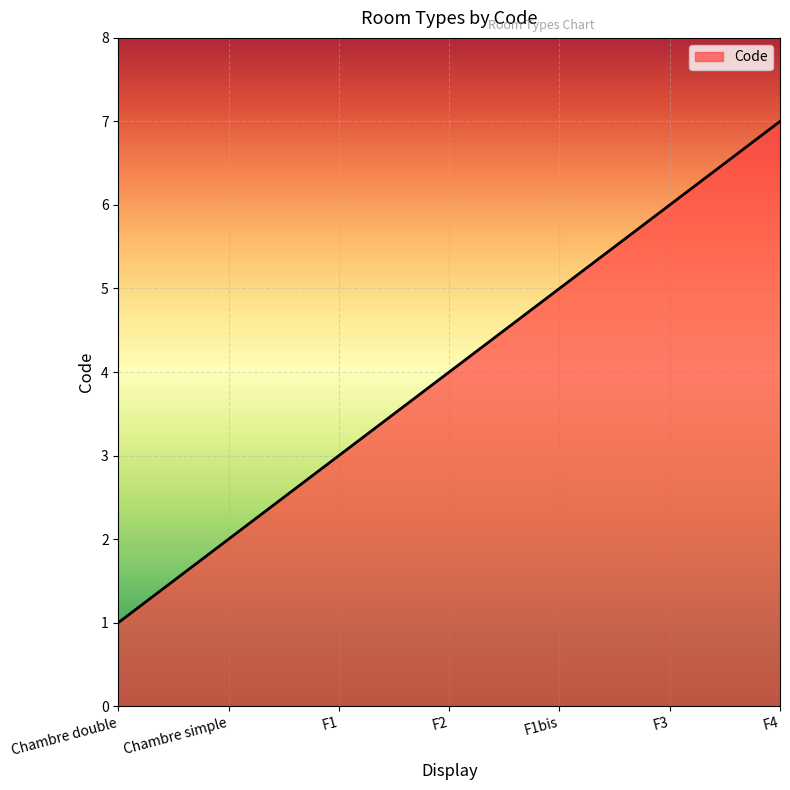

What position from the right is Chambre simple?

6